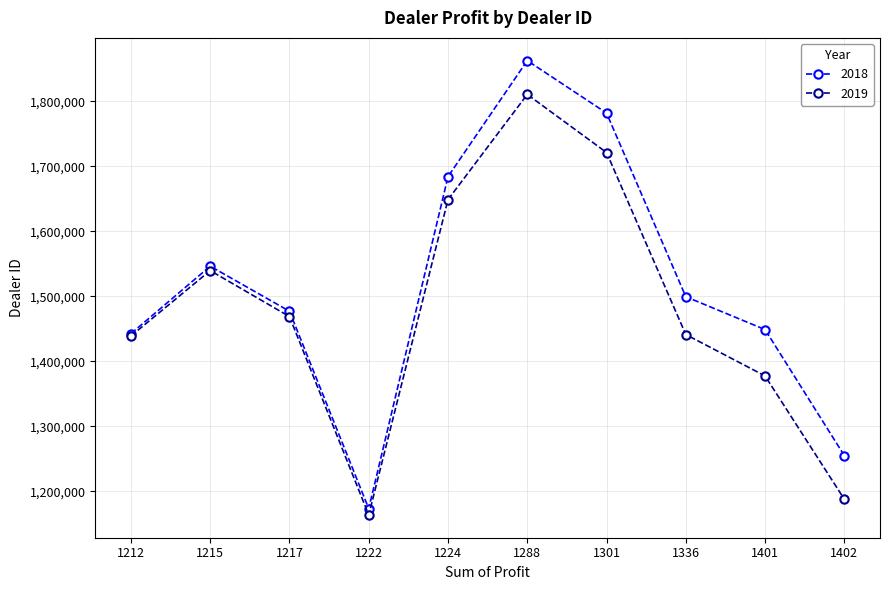

Which series has the widest spread of values?

2018